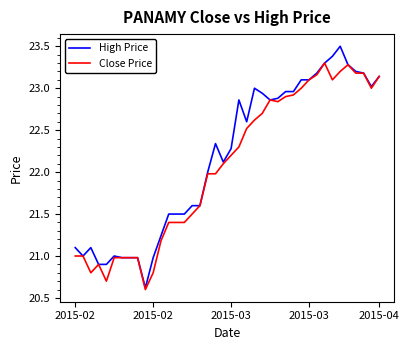

List the series in order of their peak value, lowest first.

Close Price, High Price